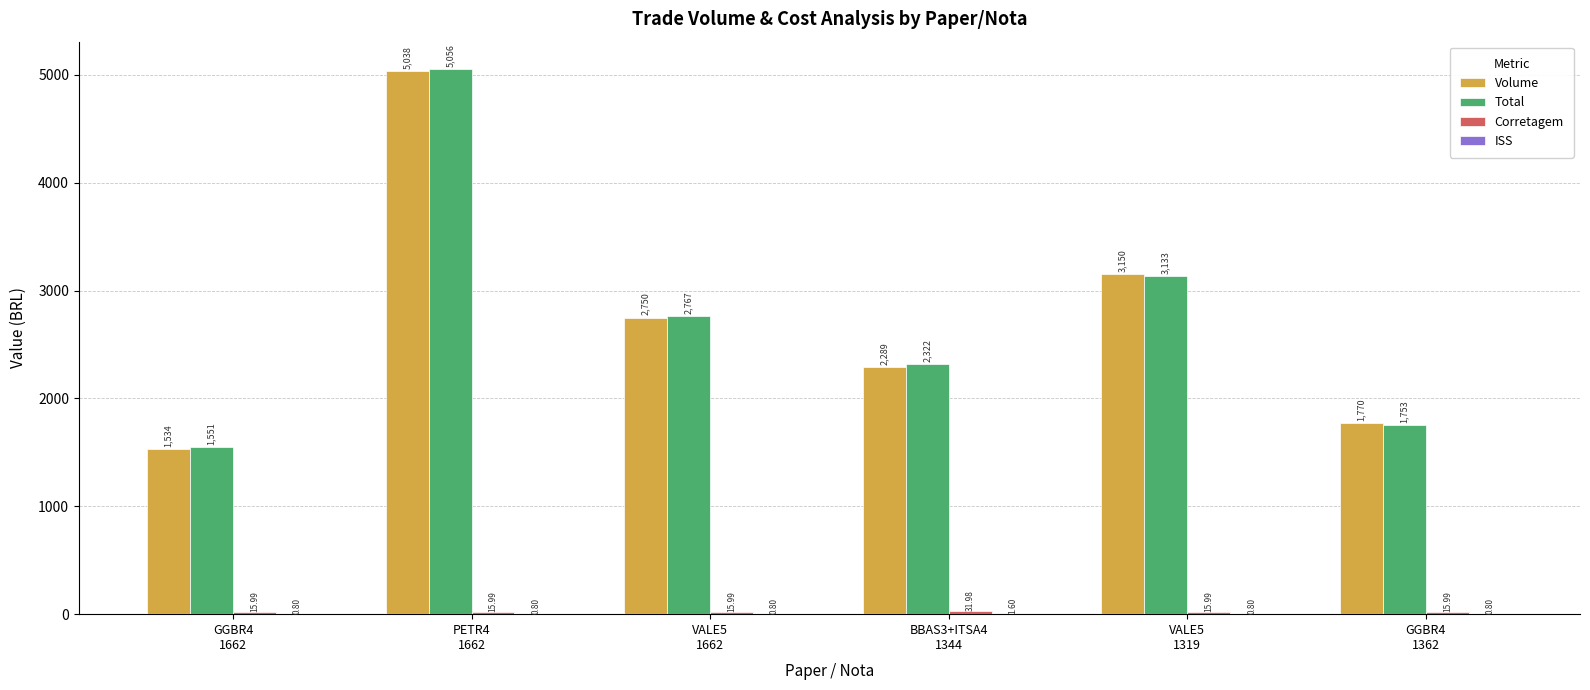

Which series has the largest total across all categories?

Total